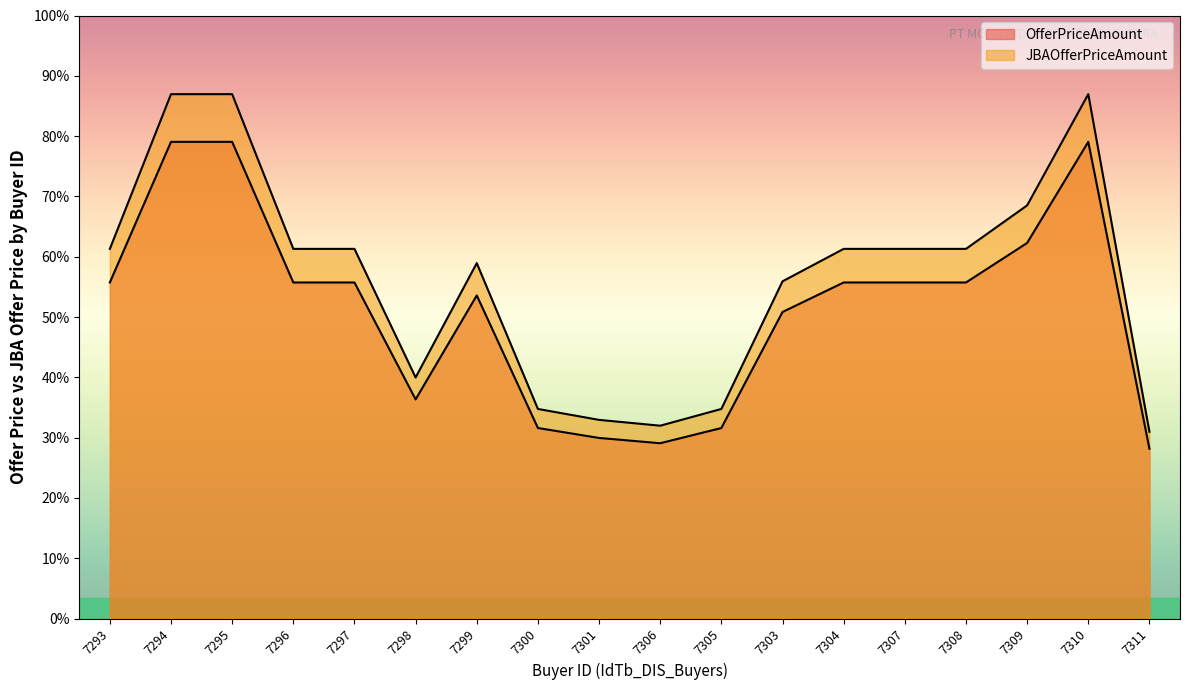

Which category has the highest value in the OfferPriceAmount series?

7294